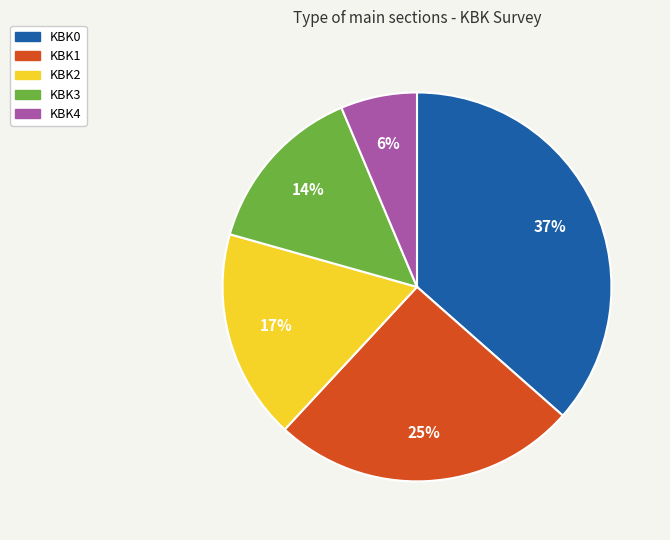

Which slice is the smallest?

KBK4